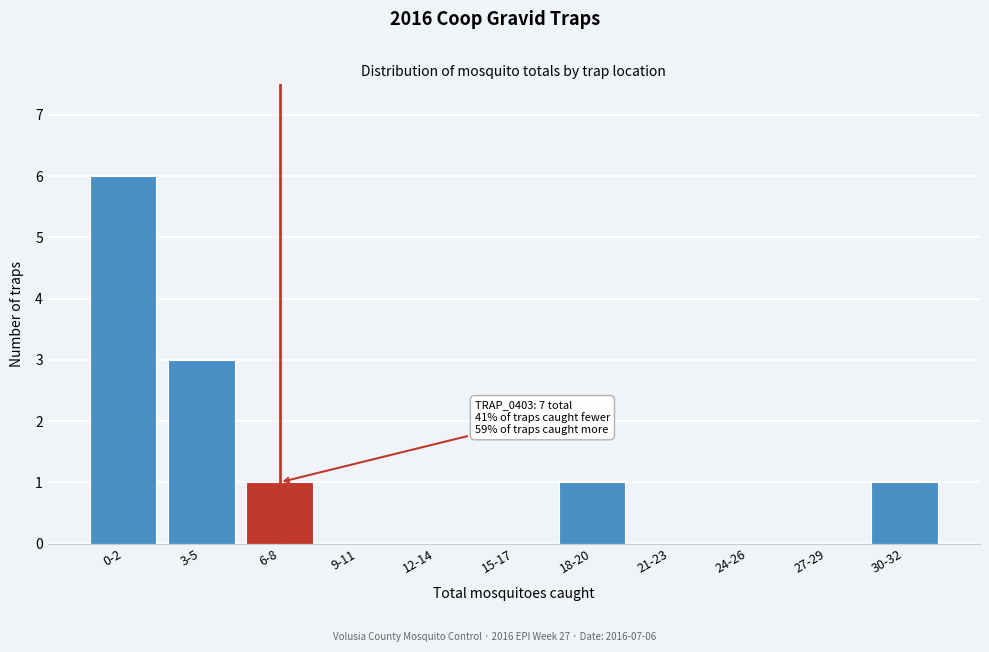

Reading left to right, what are all the values shown in this chart?

0-2=6	3-5=3	6-8=1	9-11=0	12-14=0	15-17=0	18-20=1	21-23=0	24-26=0	27-29=0	30-32=1